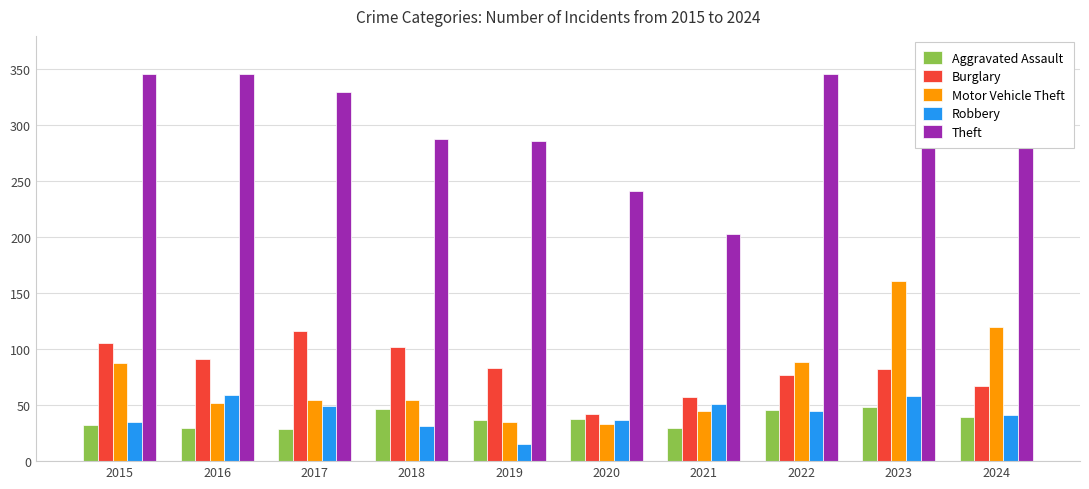

Which series changed the most between 2017 and 2021?

Theft